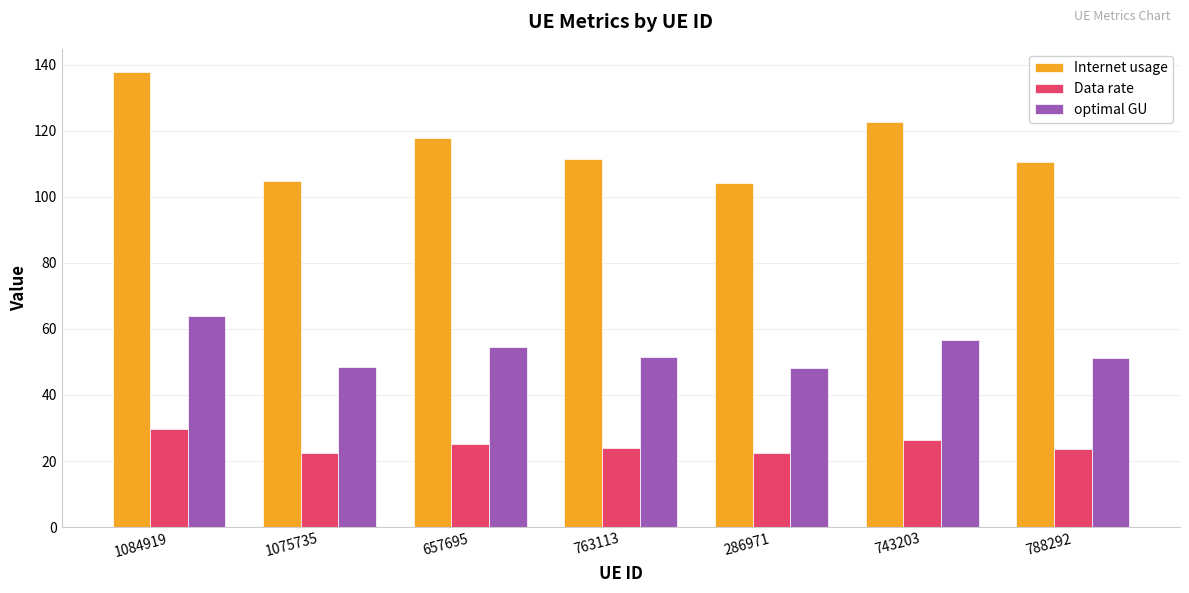

What is the label of the 3rd bar from the right?

286971